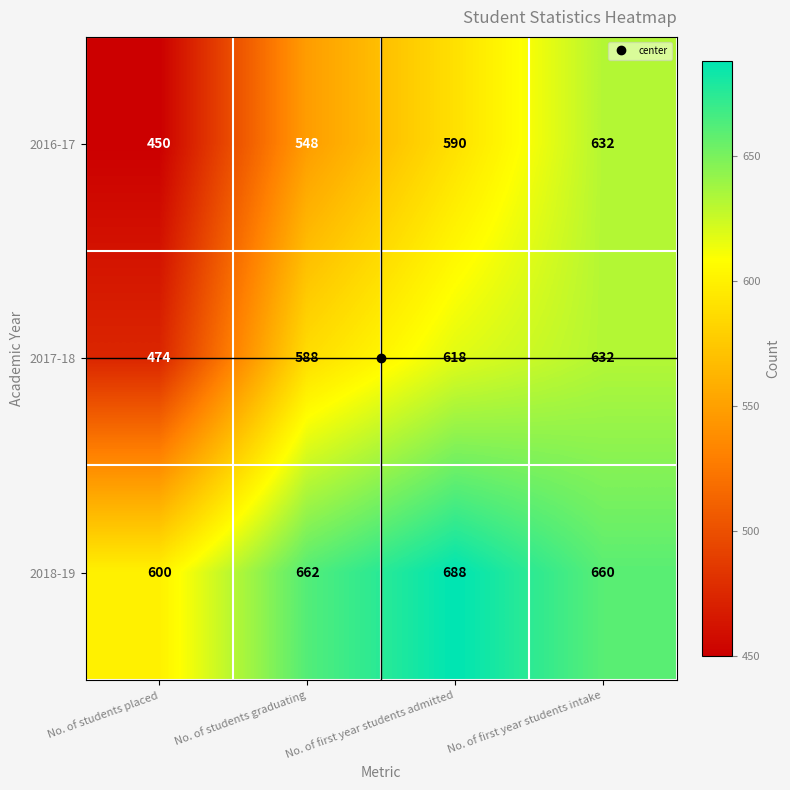

List the labels in order of 2017-18 value, largest first.

No. of first year students intake, No. of first year students admitted, No. of students graduating, No. of students placed